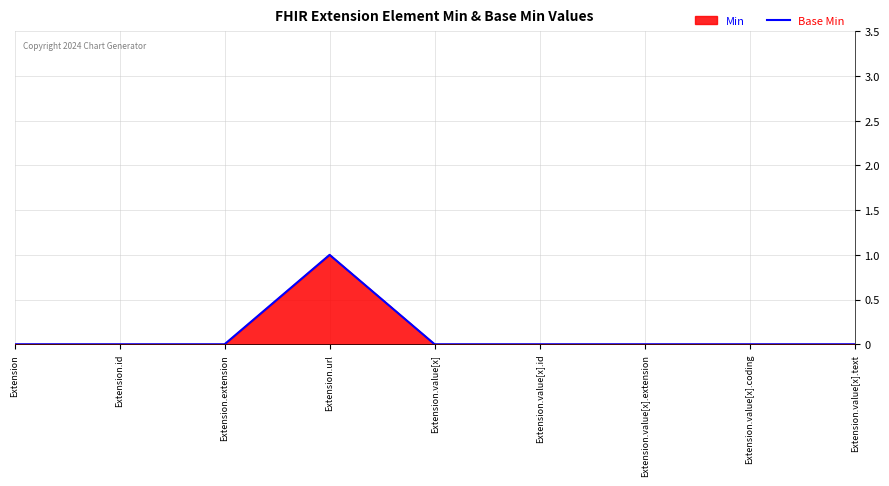

Reading left to right, list all the values displayed in this chart.

Extension=0	Extension.id=0	Extension.extension=0	Extension.url=1	Extension.value[x]=0	Extension.value[x].id=0	Extension.value[x].extension=0	Extension.value[x].coding=0	Extension.value[x].text=0